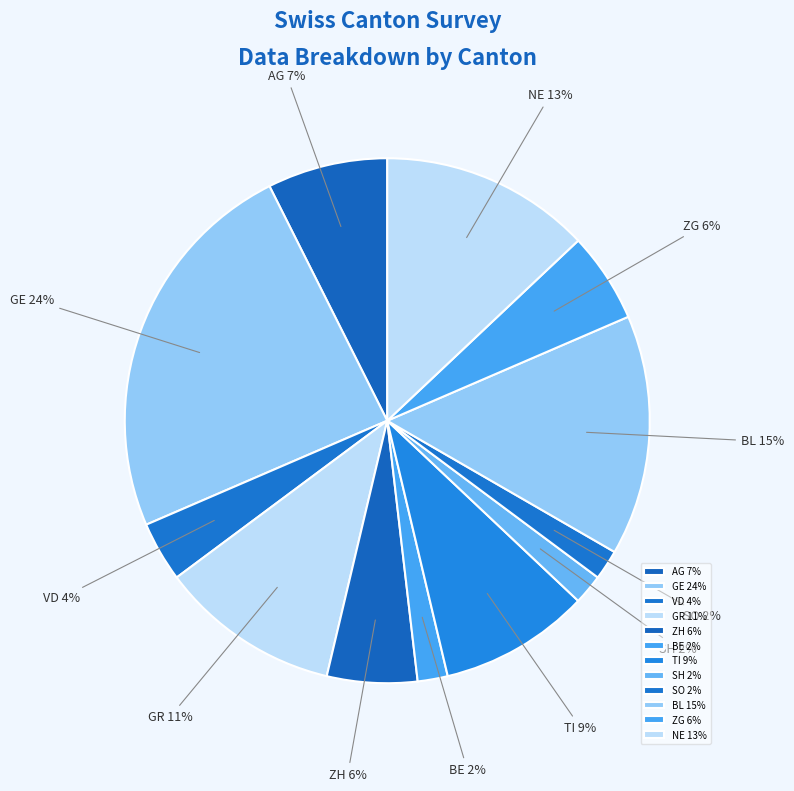

Is the sum of AG and ZH greater than half?

No